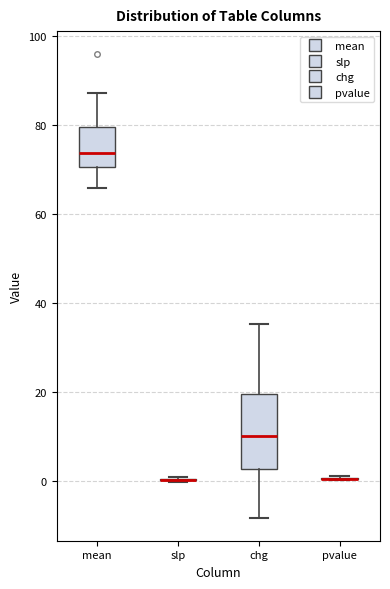

Reading left to right, read every box against the y-axis: the position of its median line, the range the box covers, and the ends of its whiskers. The values are not printed on the chart, so give them approximately, as read against the axis.

mean: median 74, box 70 to 80, whiskers 66 to 88
slp: box collapsed to a line at 0, whiskers 0 to 0
chg: median 10, box 2 to 20, whiskers -8 to 36
pvalue: box collapsed to a line at 0, whiskers 0 to 2